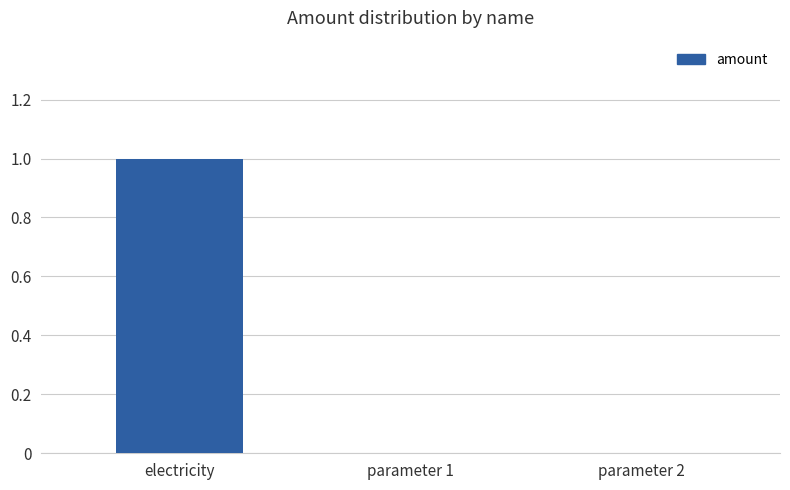

Is it true that the value at electricity is 1?

True